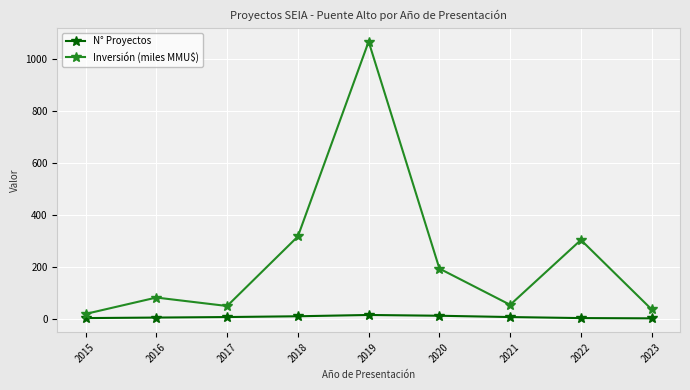

True or false: Inversión (miles MMU$) and N° Proyectos intersect in this chart.

False